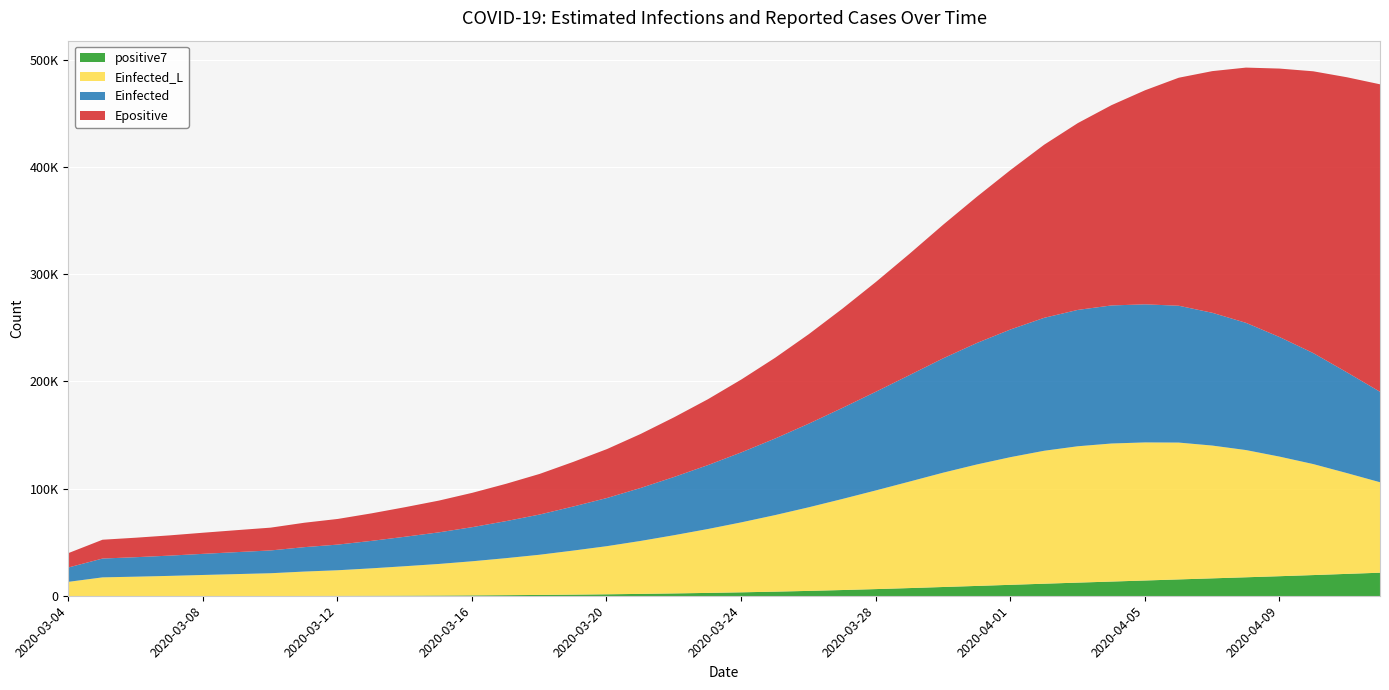

Which series has the largest total across all categories?

Epositive